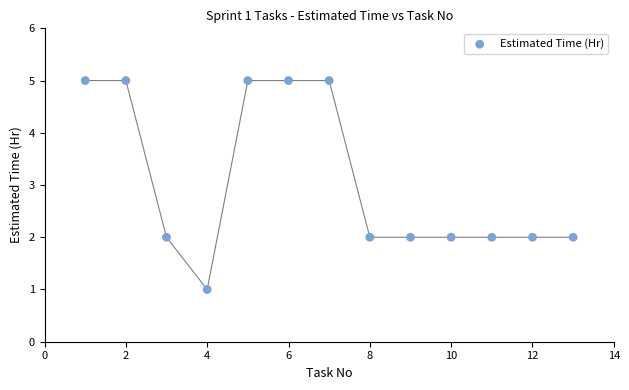

What is the range of X values (max minus min)?

12